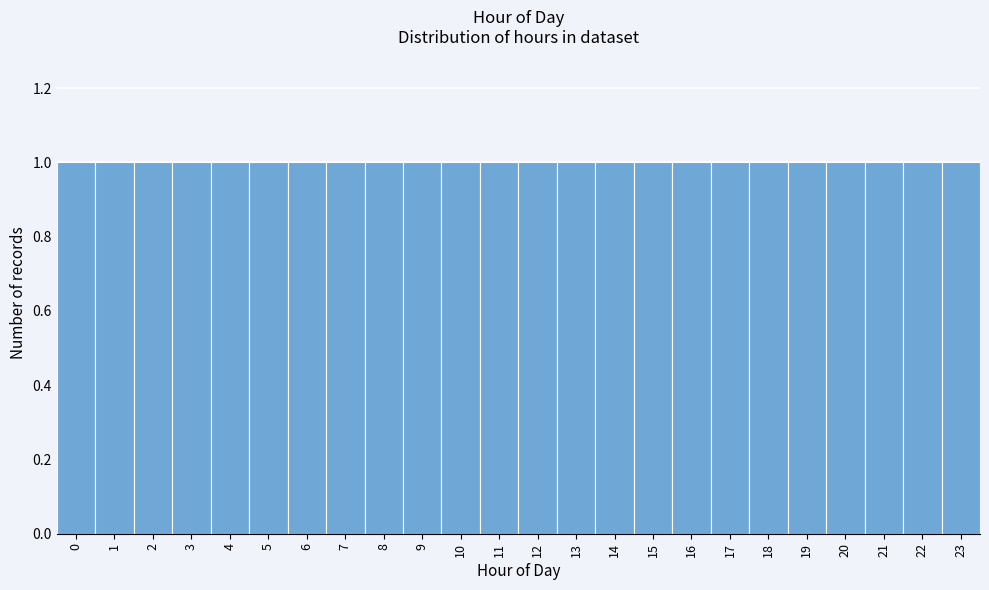

What is the height of the bar covering -0.5 to 0.5 on the x-axis? The values are not printed on the chart, so give them approximately, as read against the axis.

1